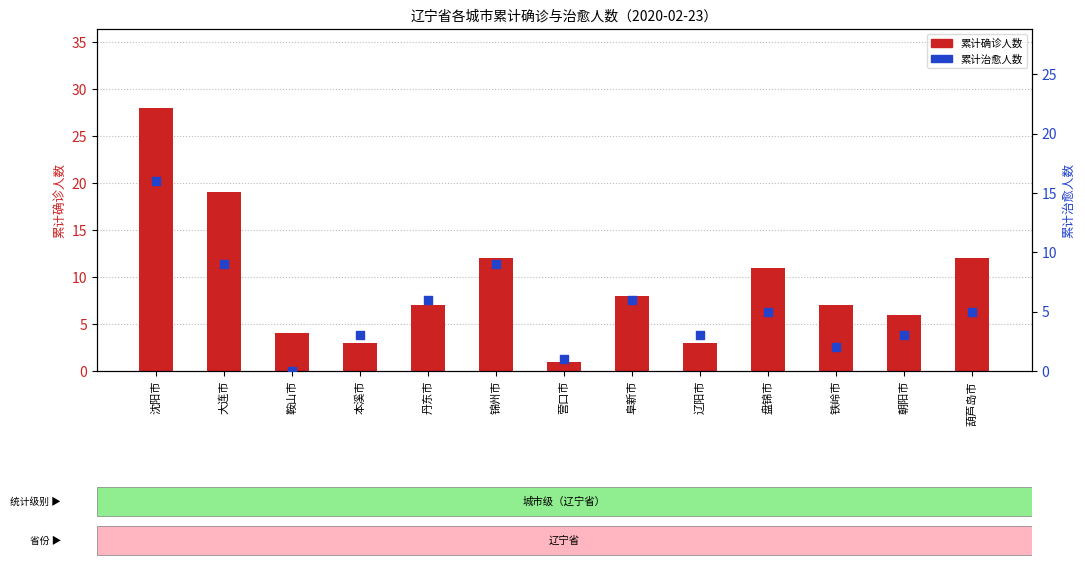

At which category is the sum across all series the highest?

沈阳市